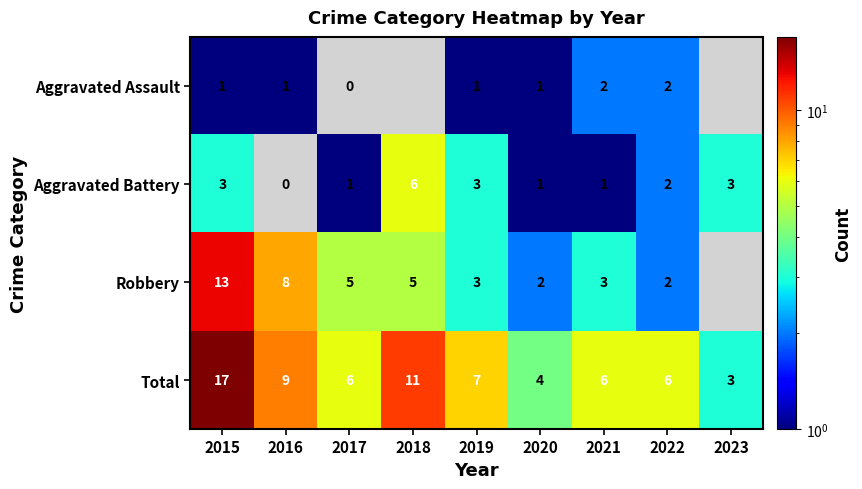

At which label does Total reach its peak?

2015